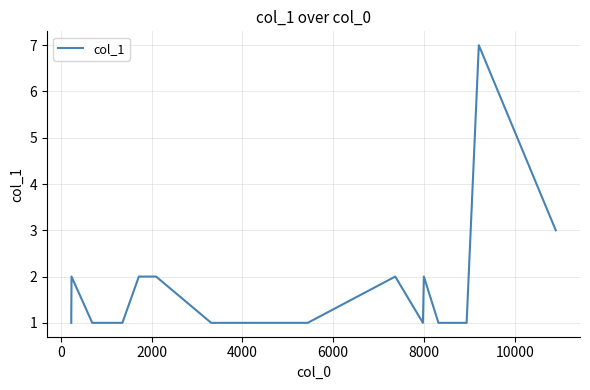

What is the difference between the maximum and minimum values?

6